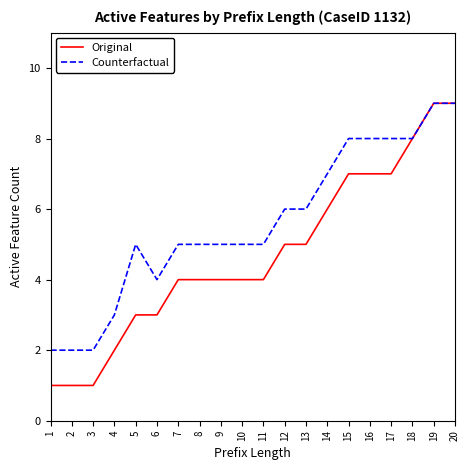

Which series has the widest spread of values?

Original